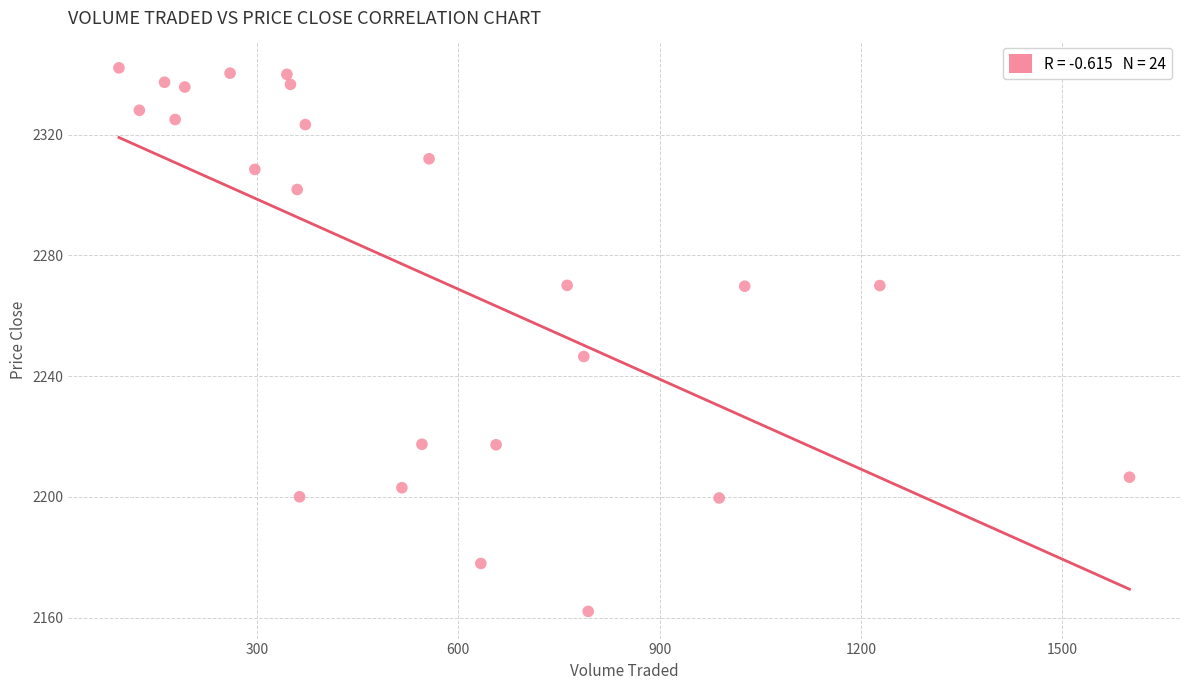

What Y value in the scatter plot is closest to 2252?

2246.5